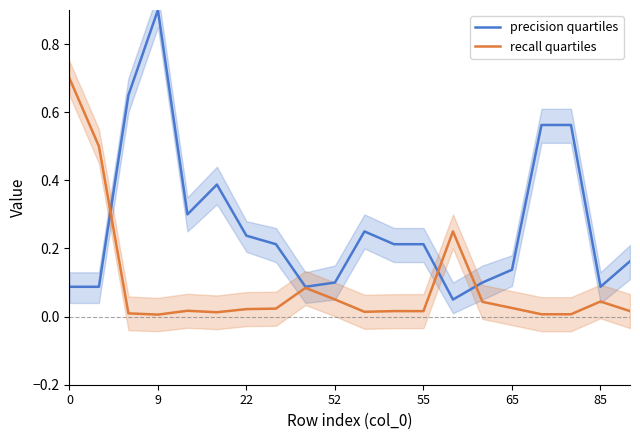

What is the difference between the maximum and minimum values in the precision quartiles series?

0.8